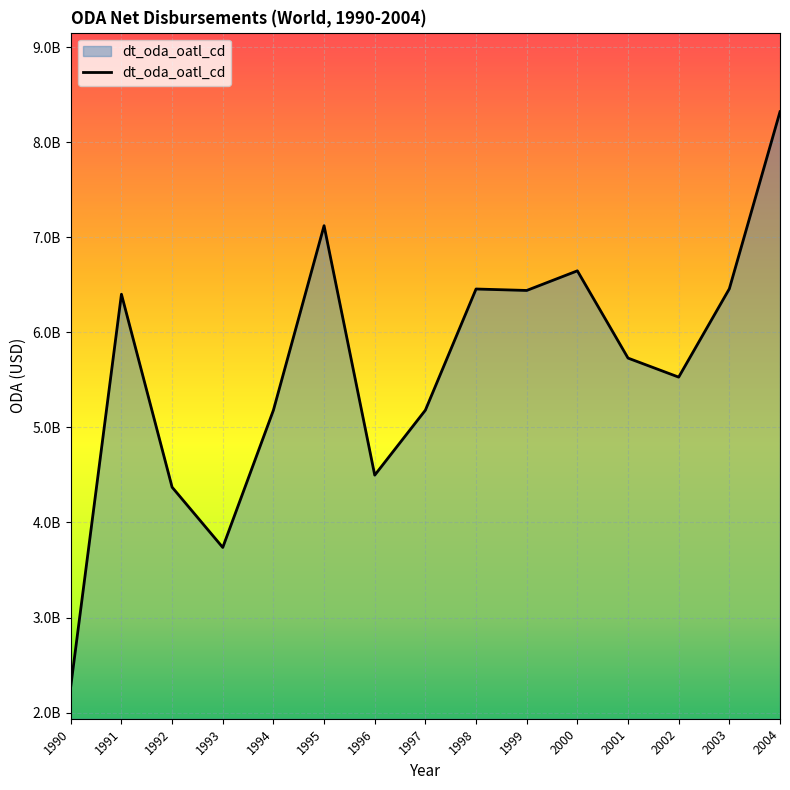

How many points are higher than both their immediate neighbors (excluding endpoints)?

4